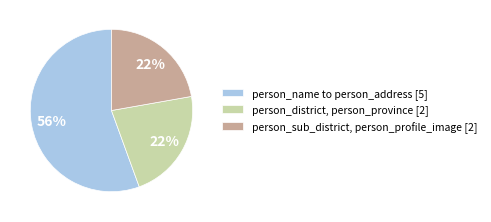

Which has a higher value, person_name to person_address [5] or person_district, person_province [2]?

person_name to person_address [5]